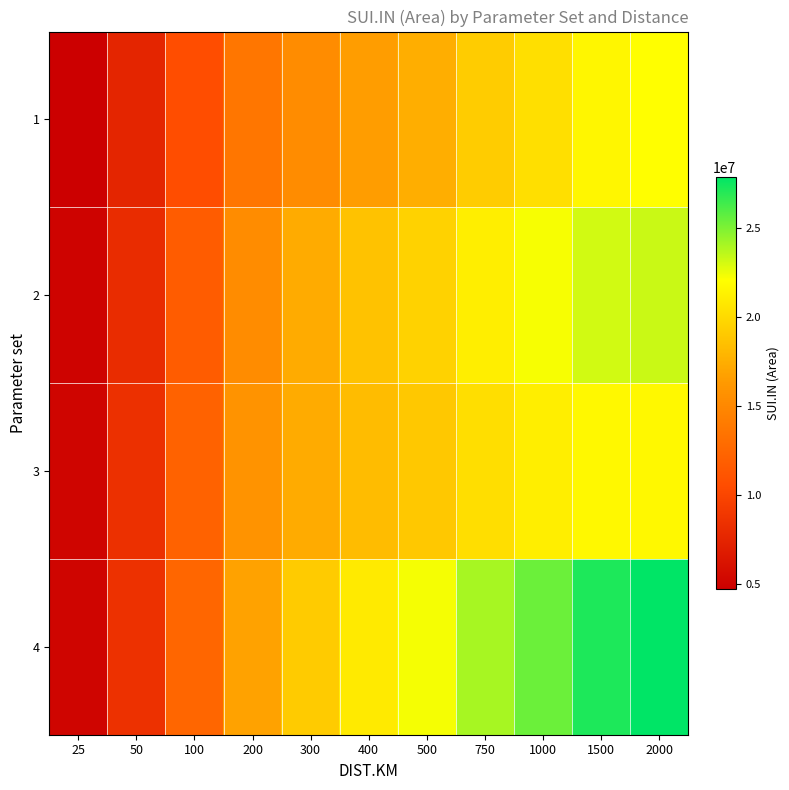

Reading left to right, transcribe all the data shown in this chart.

1: 25=4732301.8	50=7536660.8	100=10643036.2	200=13692439.3	300=15339145.1	400=16554815.0	500=17571159.4	750=19234774.6	1000=20330805.1	1500=21627371.4	2000=22070576.8
2: 25=5047145.5	50=8120954.1	100=11717347.7	200=15405687.3	300=17362349.0	400=18700456.8	500=19612176.1	750=21185904.4	1000=22251161.5	1500=23128688.3	2000=23312829.9
3: 25=5182465.0	50=8403168.8	100=12211294.7	200=15874861.2	300=17361804.6	400=18306881.4	500=18993553.7	750=20217253.3	1000=21164502.0	1500=21702546.7	2000=21714192.2
4: 25=5219095.3	50=8514503.0	100=12550243.4	200=16859362.9	300=19192532.7	400=20920409.4	500=22321136.6	750=24083621.5	1000=25437890.2	1500=27192340.1	2000=27890123.4